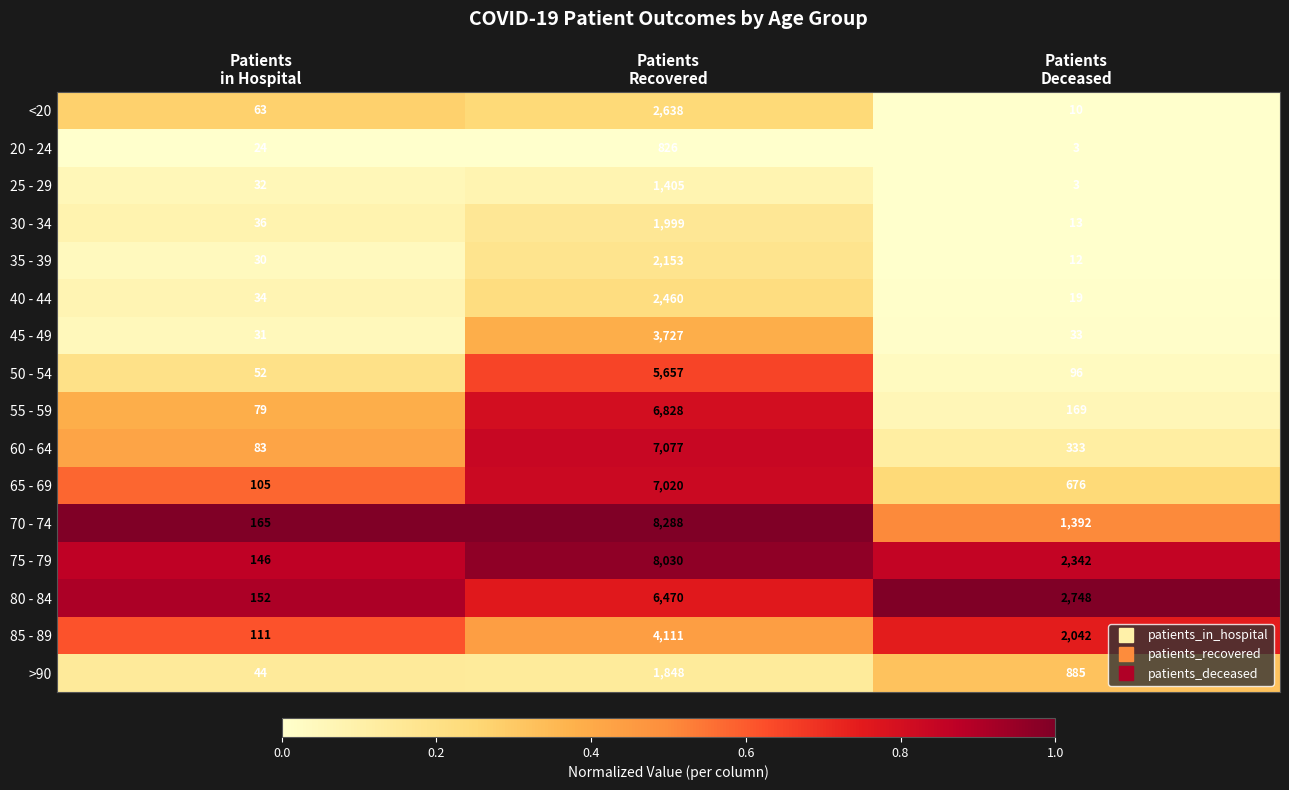

Which series has the largest total across all categories?

75 - 79